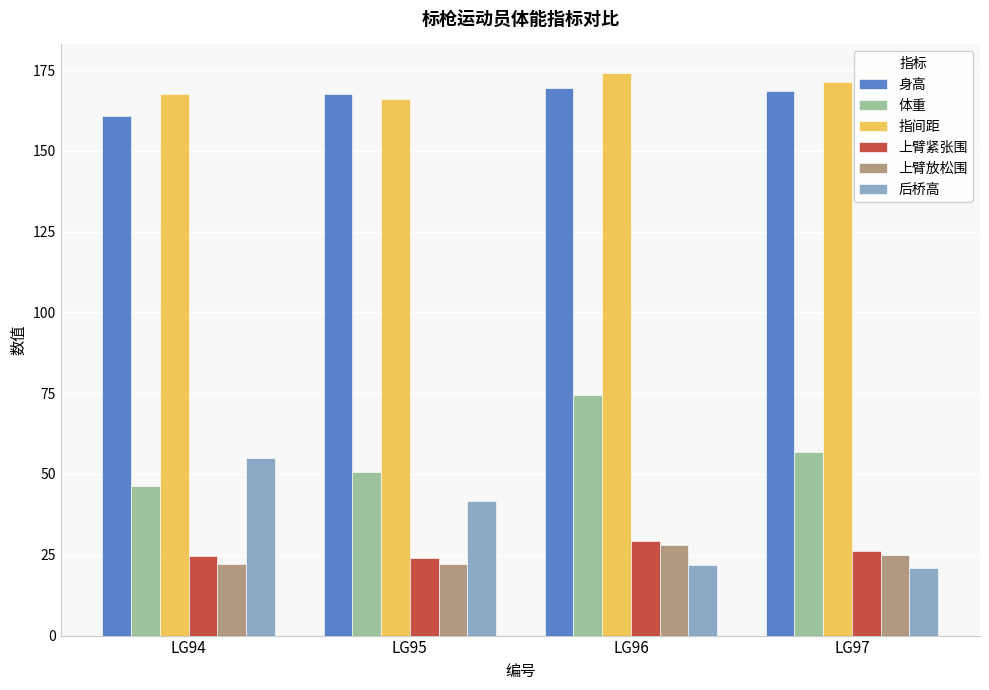

What is the sum of the 上臂放松围 values at LG96 and LG94?

50.3